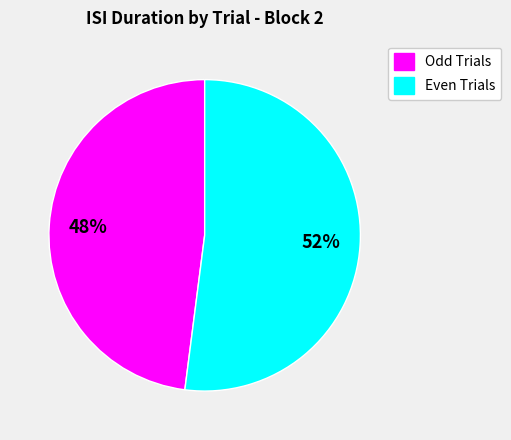

To the nearest percent, what is the difference between the largest and smallest slice percentages?

4%